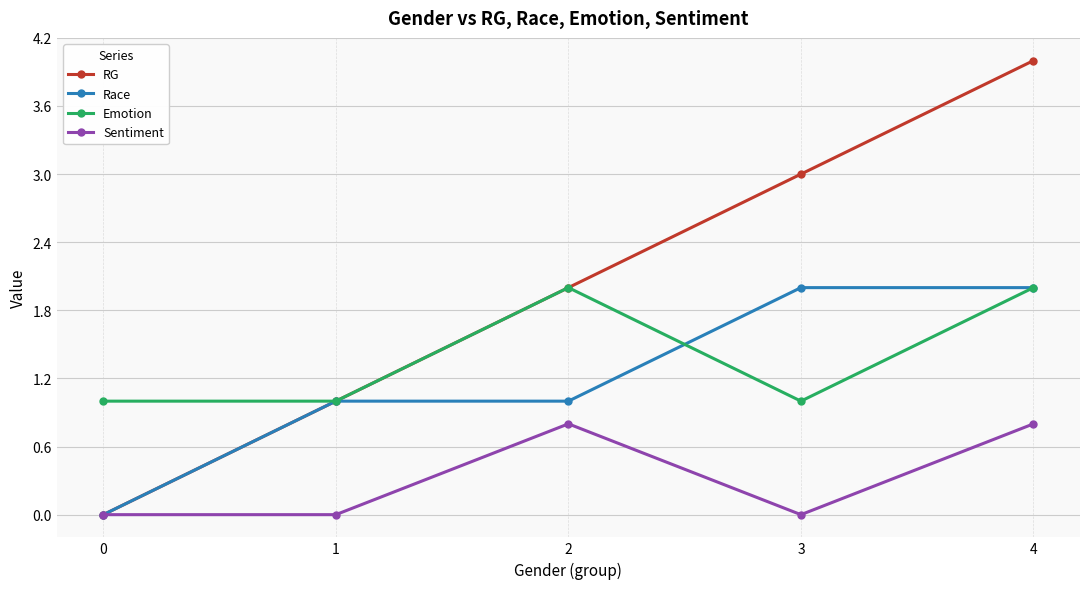

What is the difference between the second highest and minimum values in the Sentiment series?

0.8